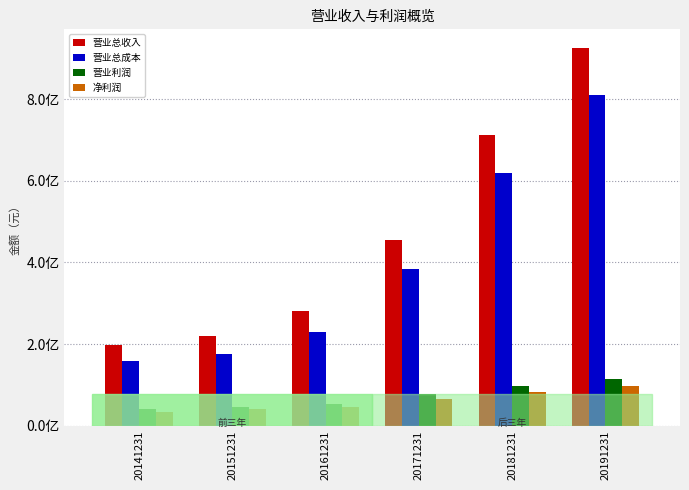

Reading left to right, list all the values displayed in this chart.

营业总收入: 20141231=197655207.2	20151231=220993472.8	20161231=280827571.1	20171231=455034585.5	20181231=711907833.1	20191231=924537940.1
营业总成本: 20141231=157602742.8	20151231=175523106.0	20161231=228751268.5	20171231=383781072.4	20181231=617874043.4	20191231=809438361.8
营业利润: 20141231=40052464.4	20151231=45470366.8	20161231=52076302.7	20171231=77582606.5	20181231=96516866.6	20191231=114266200.0
净利润: 20141231=34214073.1	20151231=40328960.2	20161231=45236377.8	20171231=65600505.5	20181231=83223211.8	20191231=97158385.7